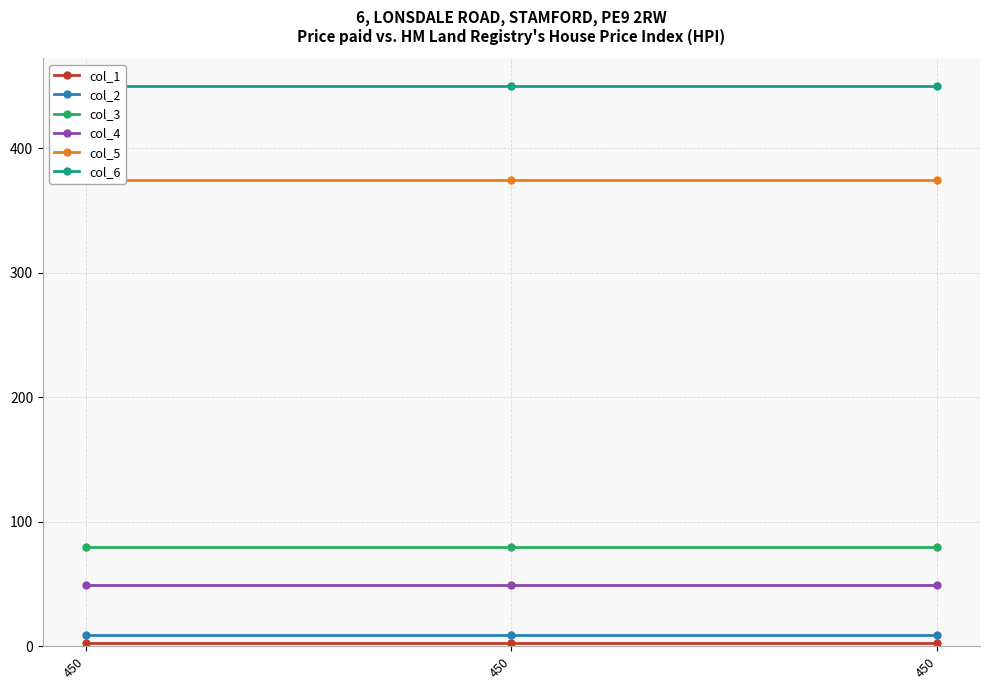

What is the highest value of the col_3 series?

80